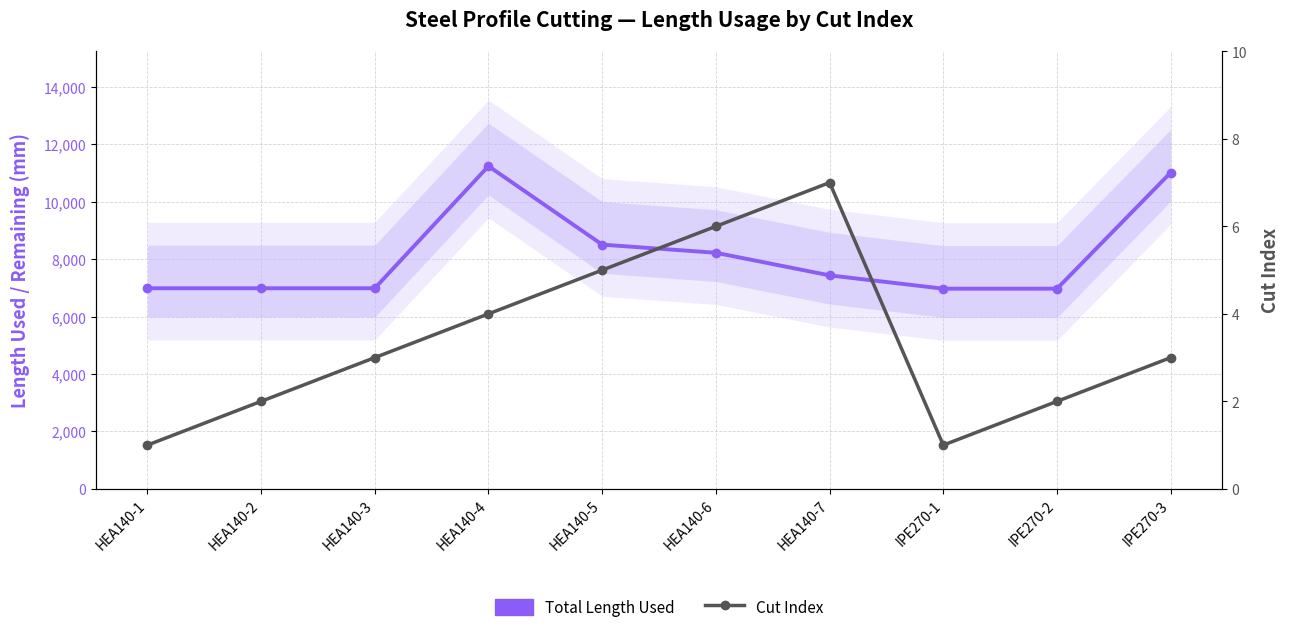

Rank the categories by Total Length Used value from lowest to highest.

IPE270-1, IPE270-2, HEA140-1, HEA140-2, HEA140-3, HEA140-7, HEA140-6, HEA140-5, IPE270-3, HEA140-4